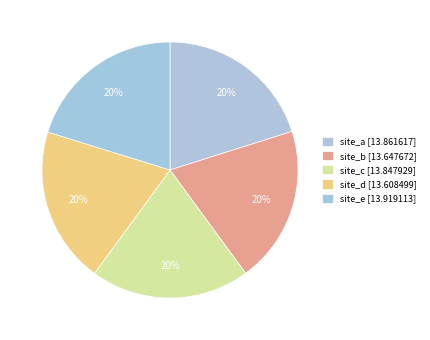

Is the sum of site_c and site_b greater than half?

No